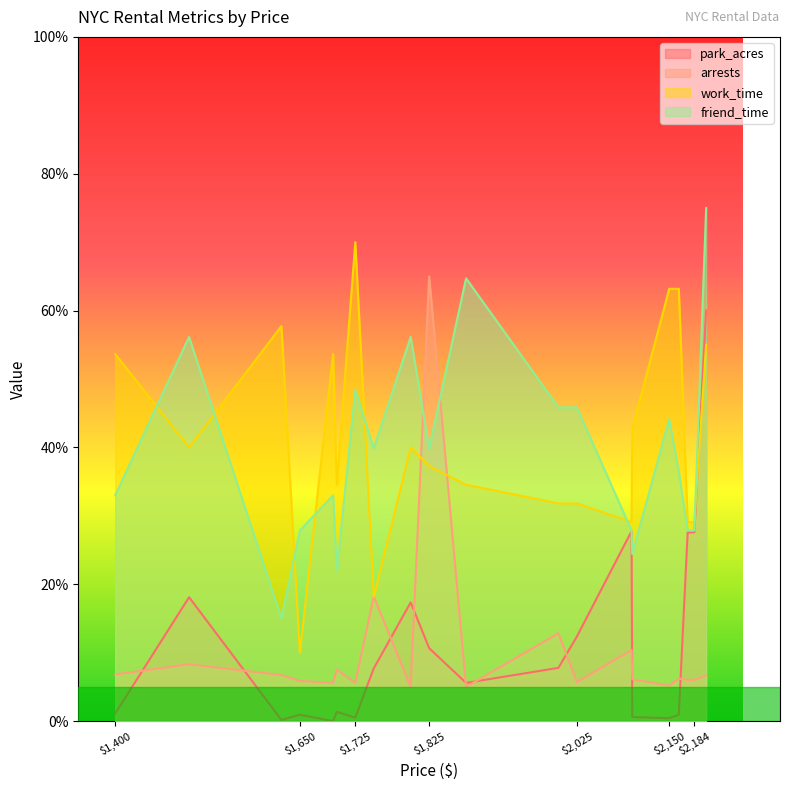

Does the chart display data point markers on the line(s)?

No